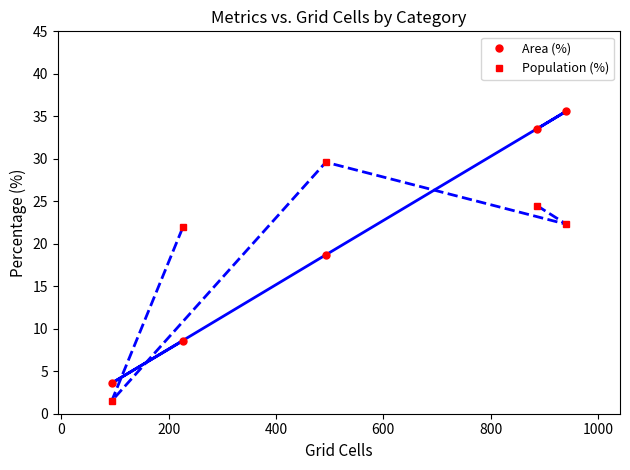

At how many categories does at least one series exceed 10?

4